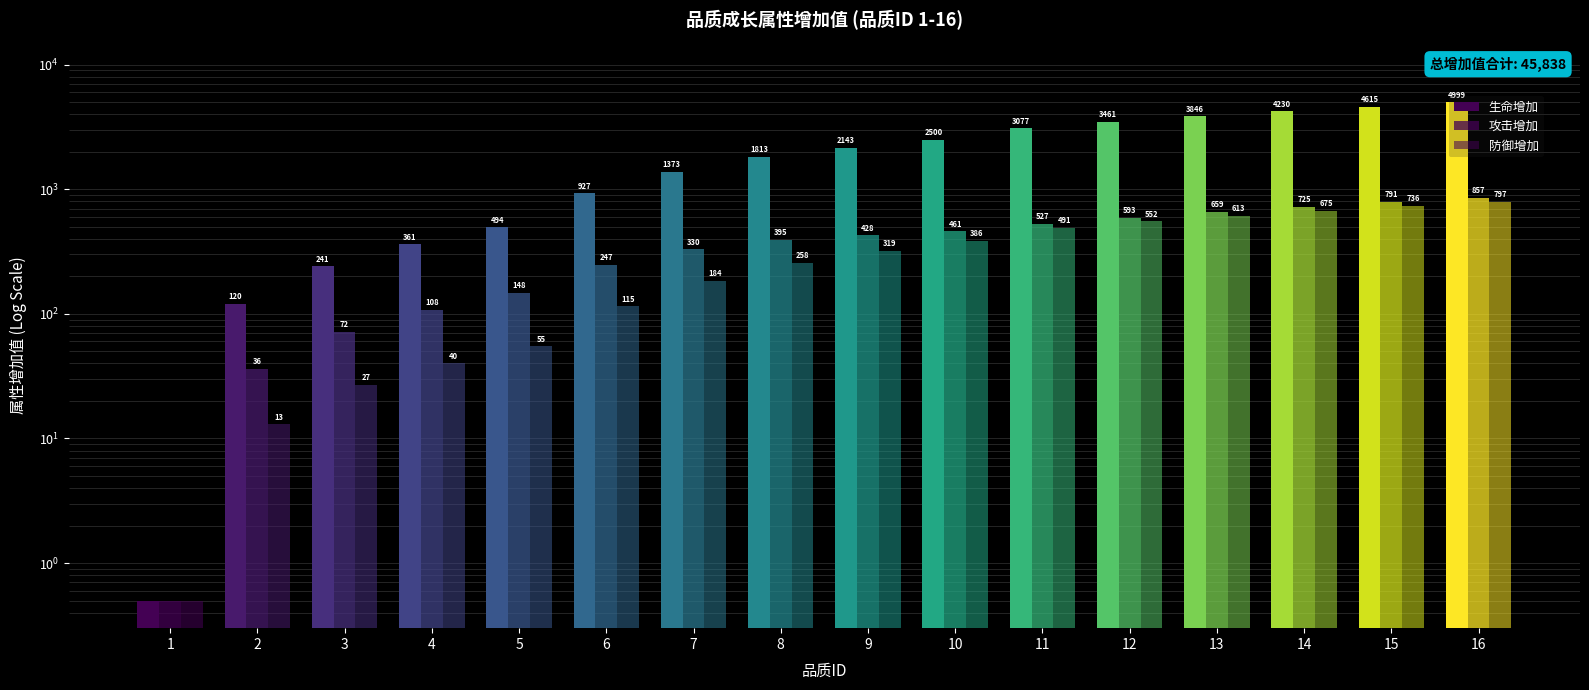

What are all the series names shown in the legend?

生命增加, 攻击增加, 防御增加